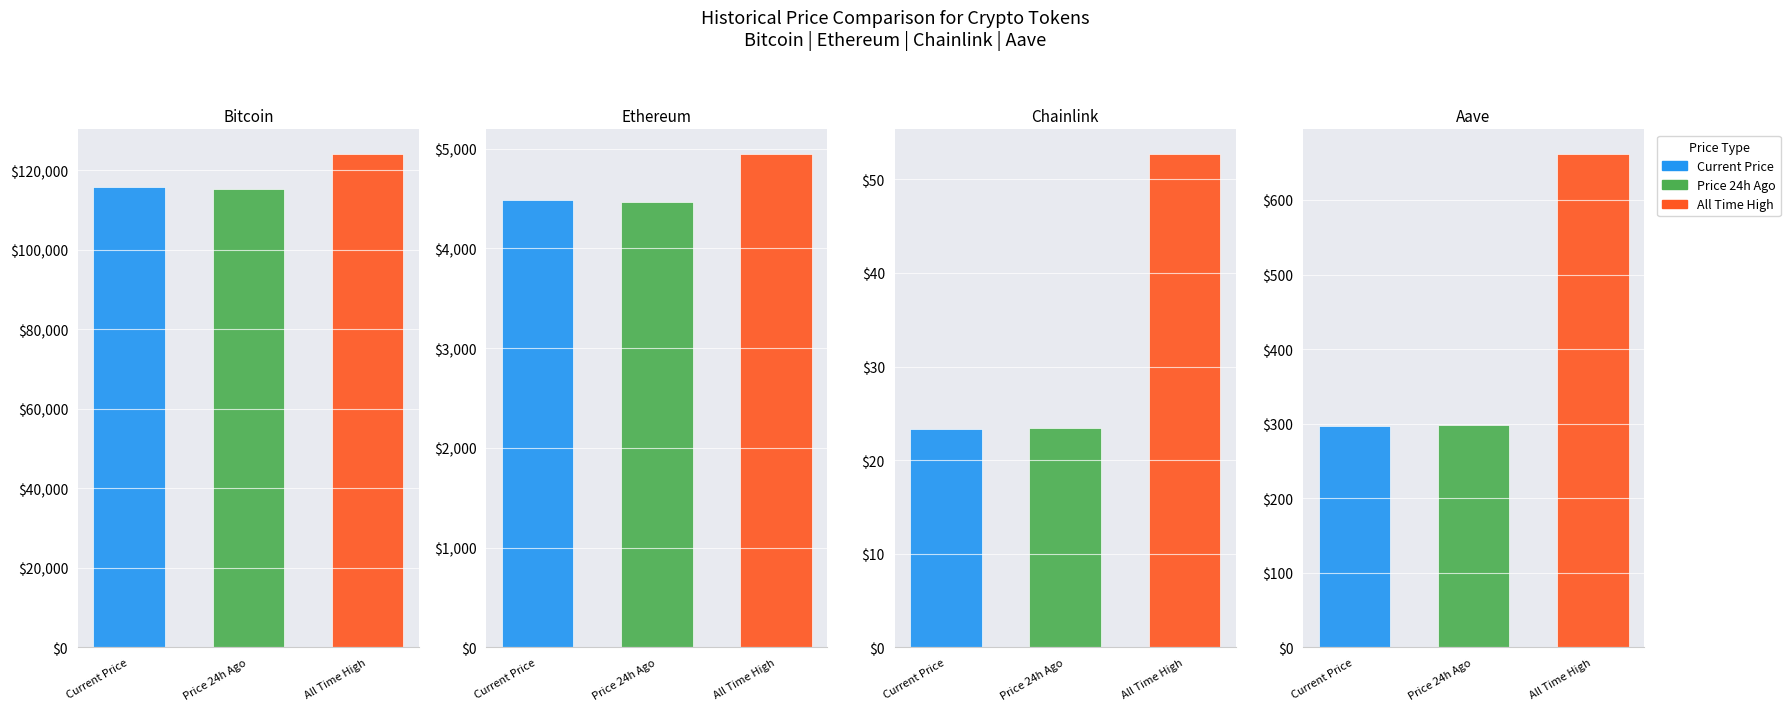

Which series has the widest spread of values?

allTimeHigh